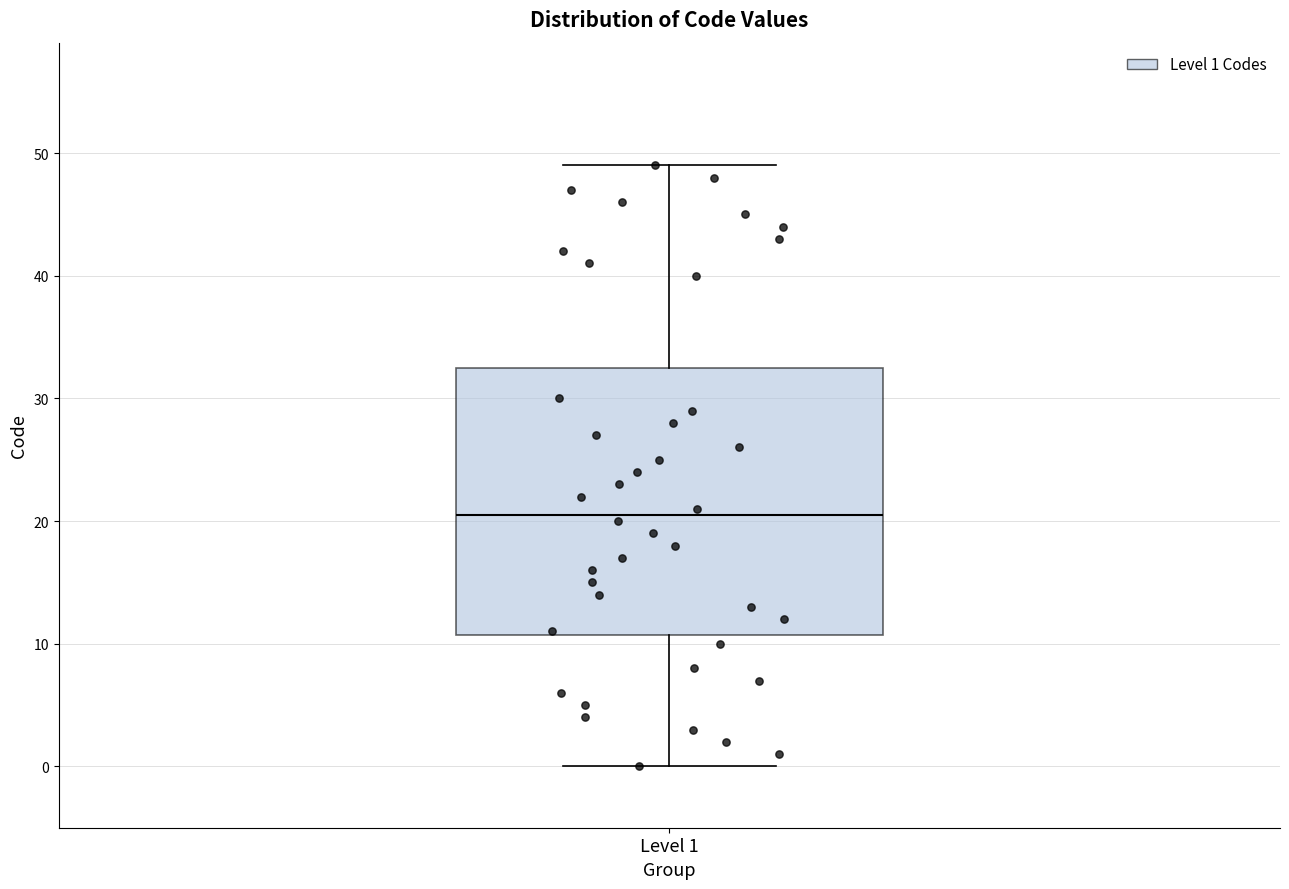

Transcribe this box plot: give where the median line is, the range the box spans, and where the two whiskers end, as read against the y-axis. The values are not printed on the chart, so give them approximately, as read against the axis.

median 21, box 11 to 33, whiskers 0 to 49